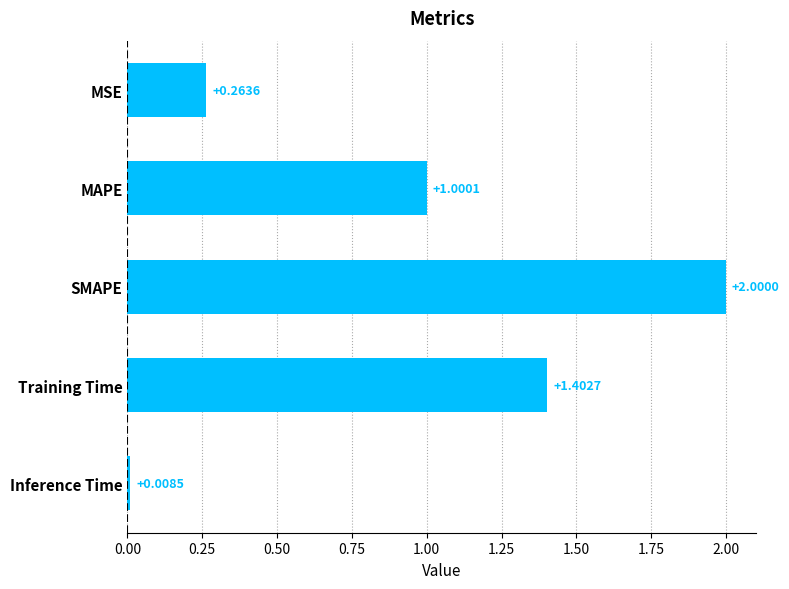

What is the average value?

0.9